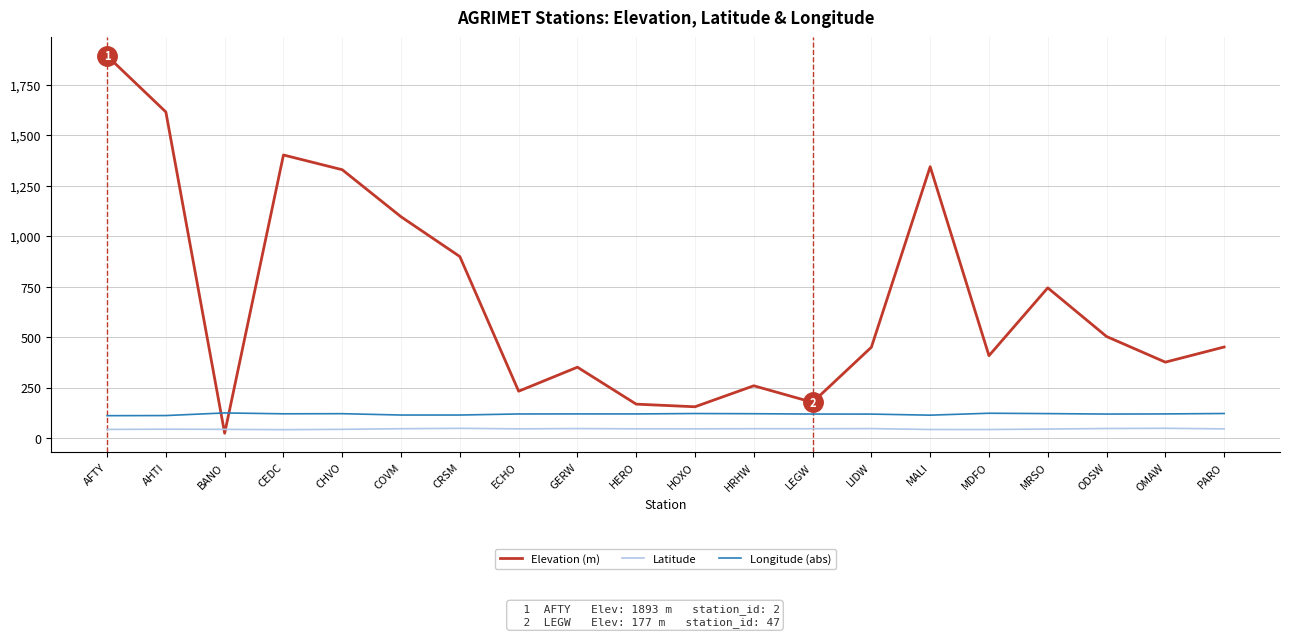

Which series has the widest spread of values?

Elevation (m)